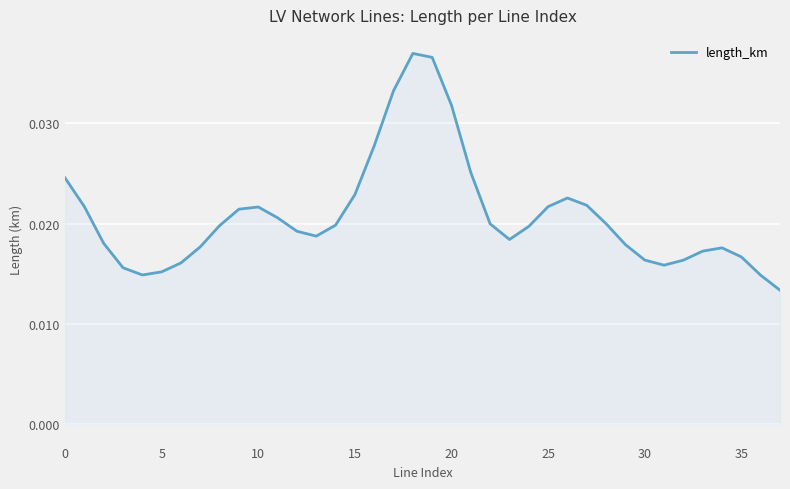

Which has a higher value, 5 or 15?

15